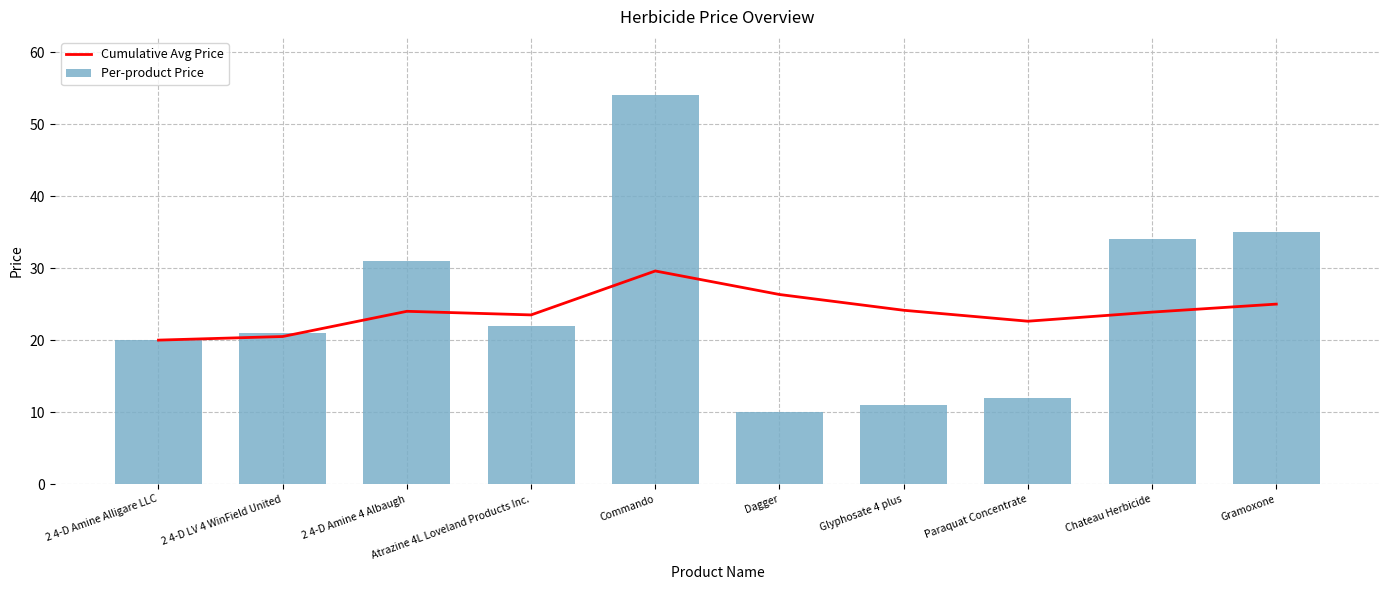

Is the value of Per-product Price at Glyphosate 4 plus greater than the value of Cumulative Avg Price at Dagger?

No